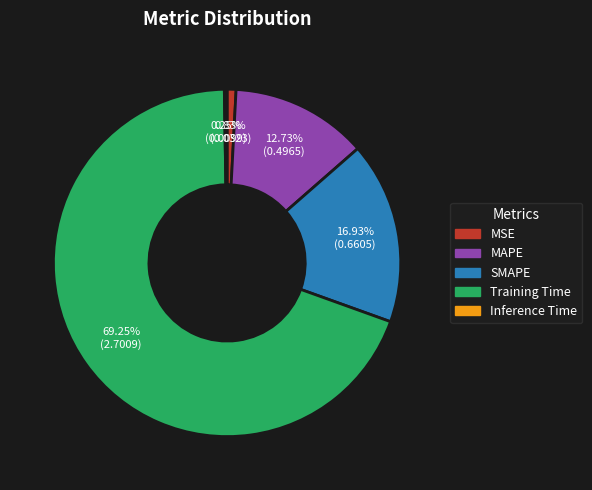

What is the largest slice in the pie chart?

Training Time